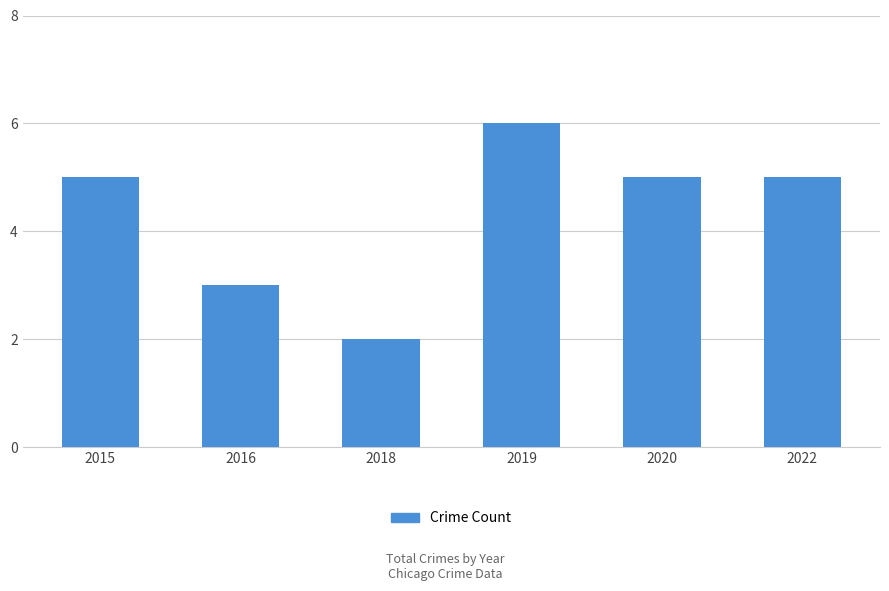

Which has a higher value, 2018 or 2019?

2019